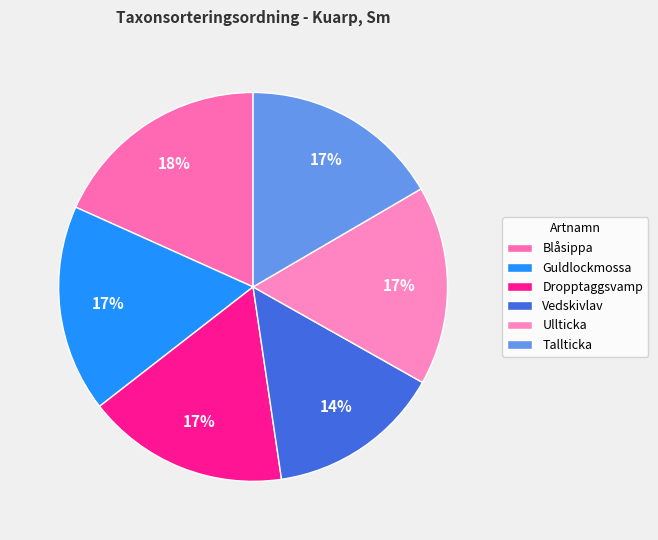

Which slice is the largest?

Blåsippa